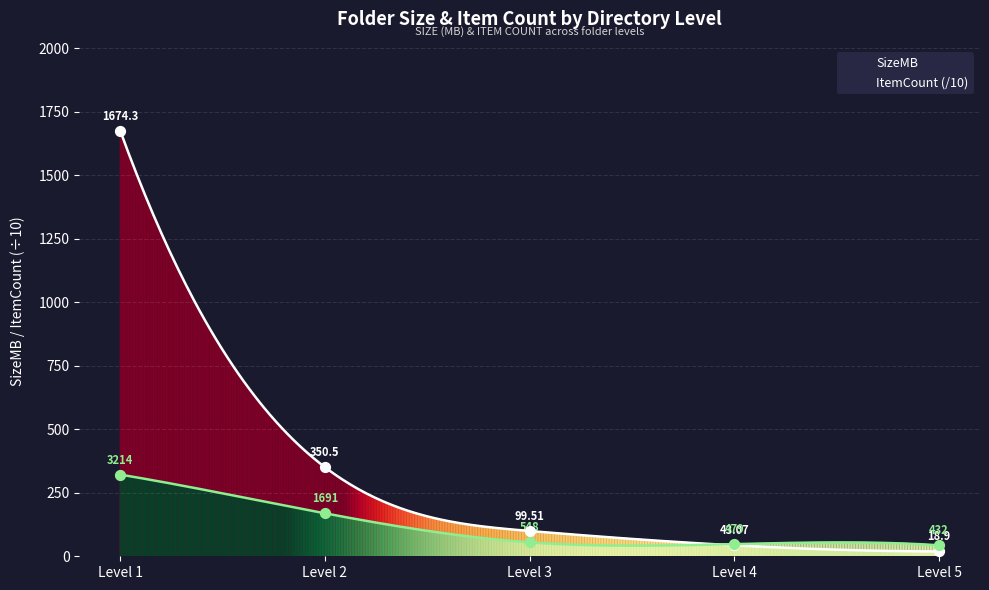

Which series reaches the maximum Y coordinate?

SizeMB